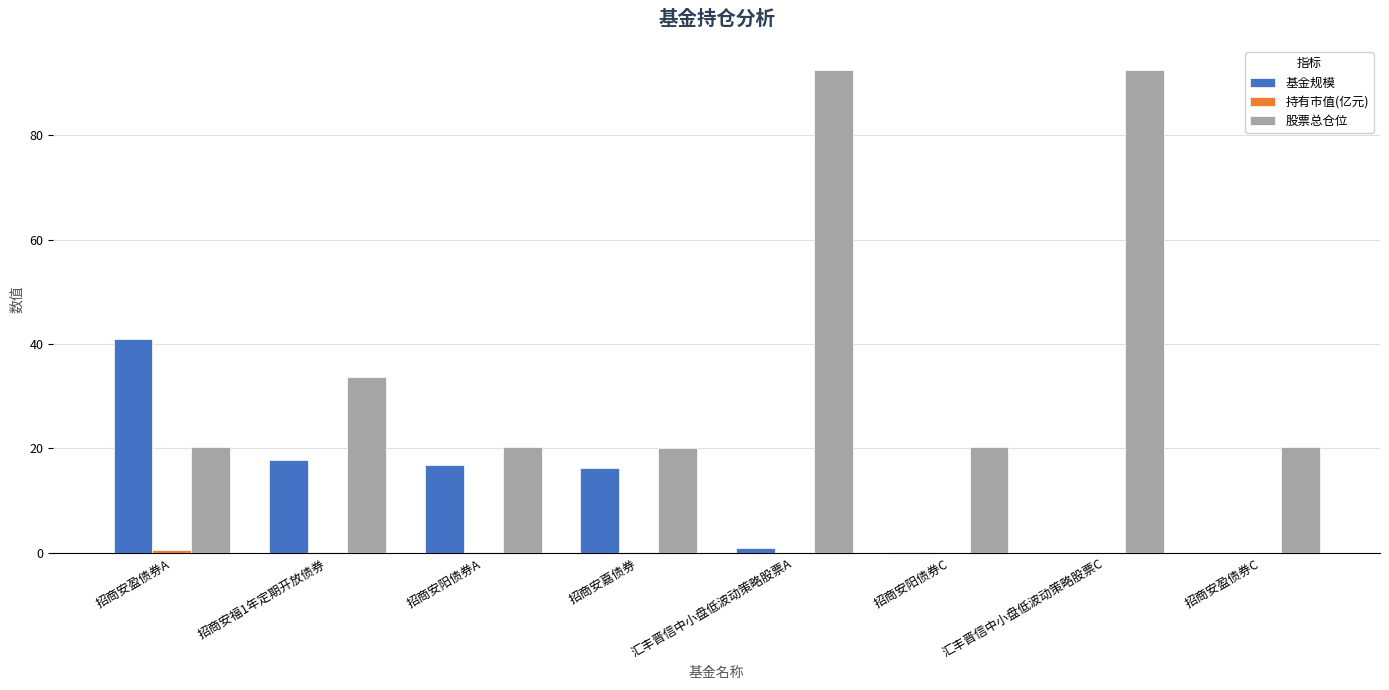

Which series has the largest total across all categories?

股票总仓位